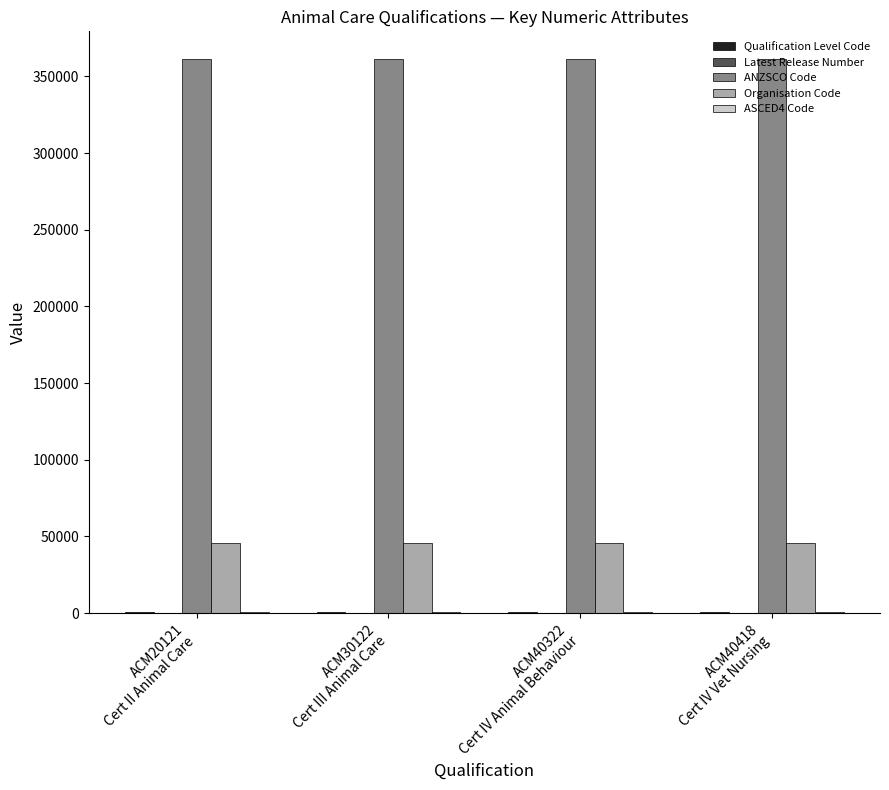

What is the sum of the ANZSCO Code values at ACM40322
Cert IV Animal Behaviour and ACM40418
Cert IV Vet Nursing?

722510